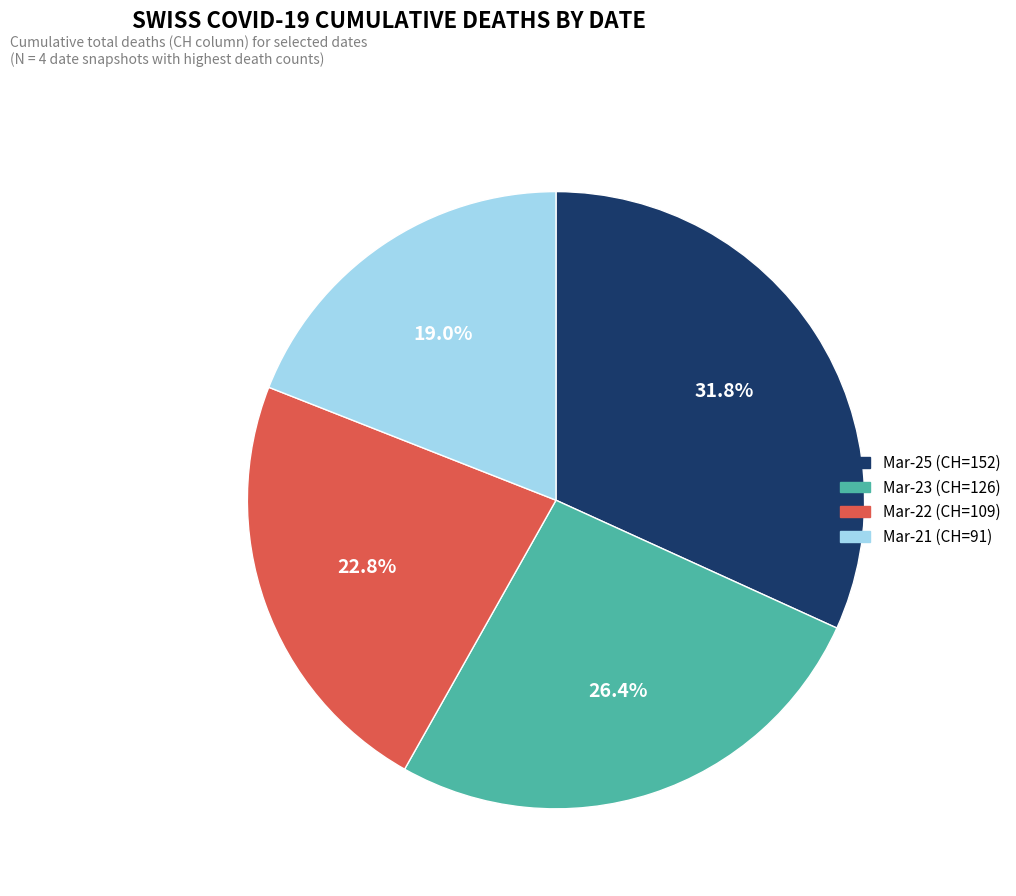

What portion of the pie excludes Mar-22 (CH=109)?

77.2%